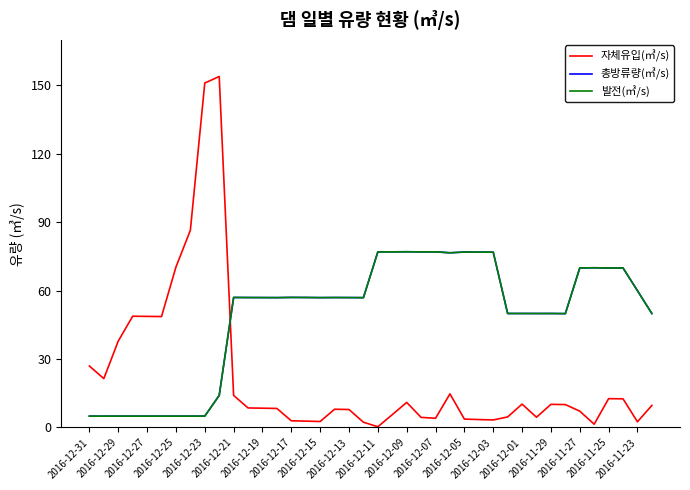

What is the highest value of the 총방류량(㎥/s) series?

77.1